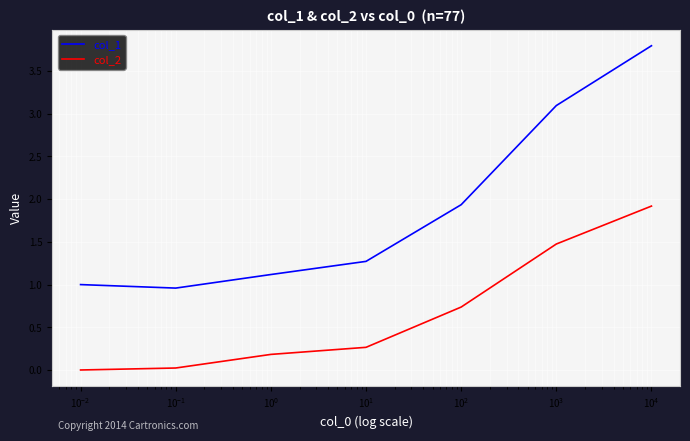

What is the greatest value displayed?

3.8